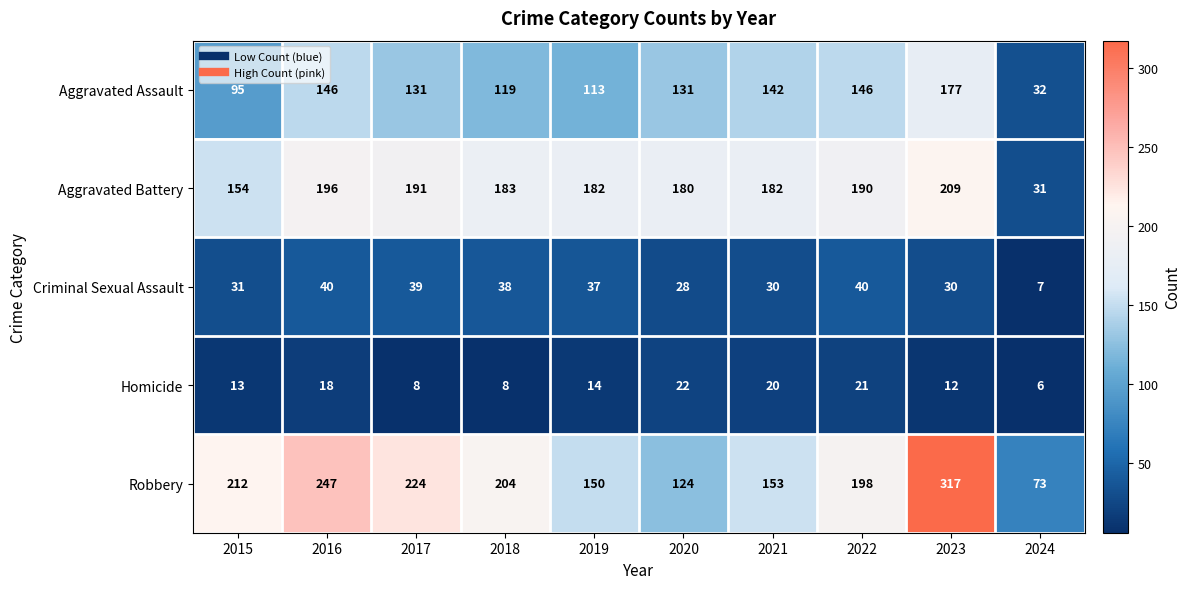

Which series has the widest spread of values?

Robbery